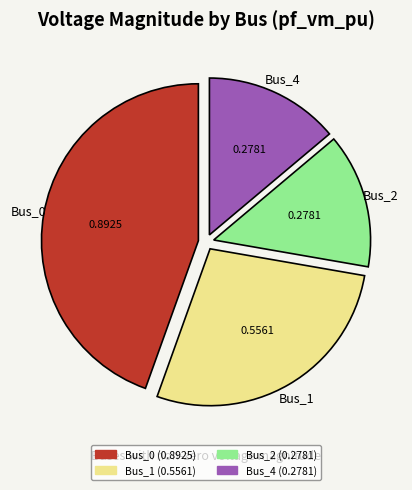

Is there any slice that represents more than half of the pie?

No